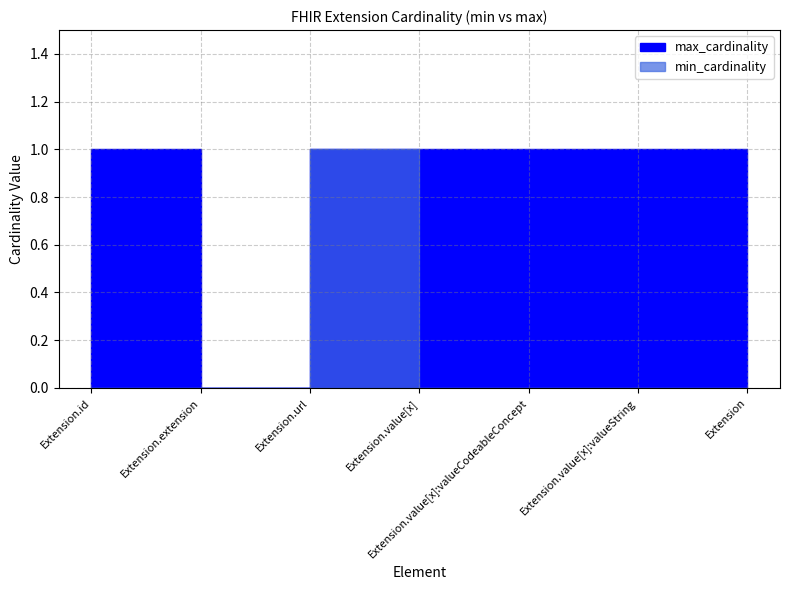

Which label corresponds to the largest value in the chart?

Extension.url